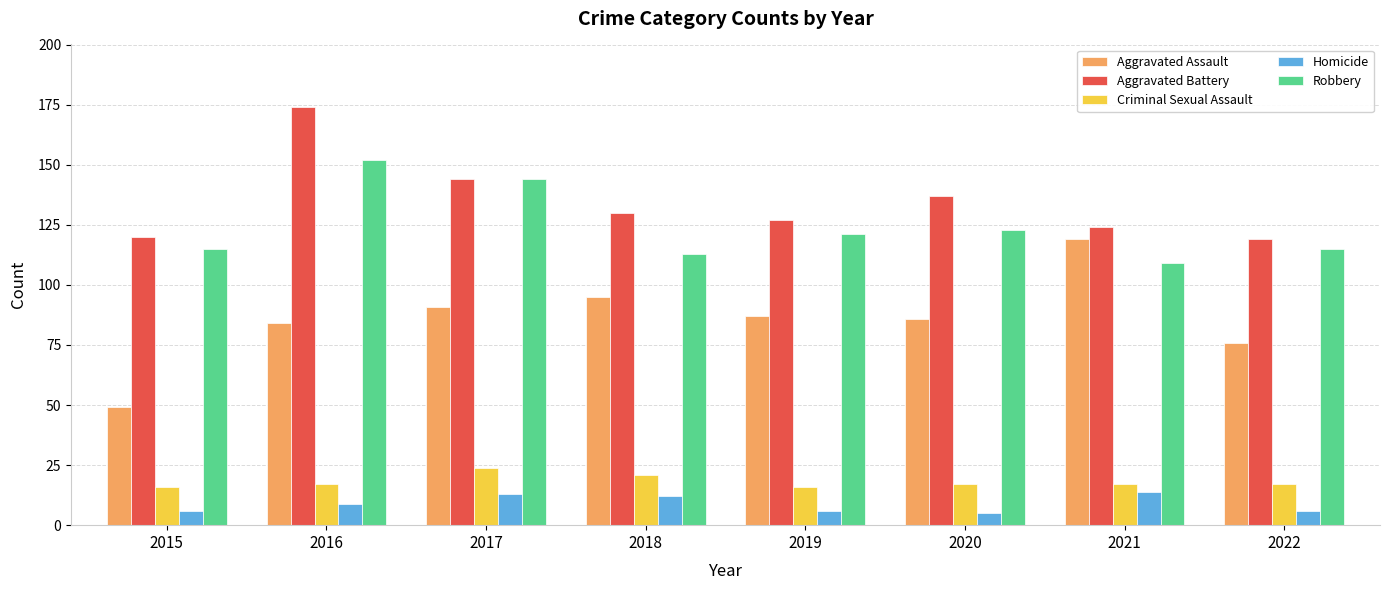

What is the highest value of the Aggravated Assault series?

119